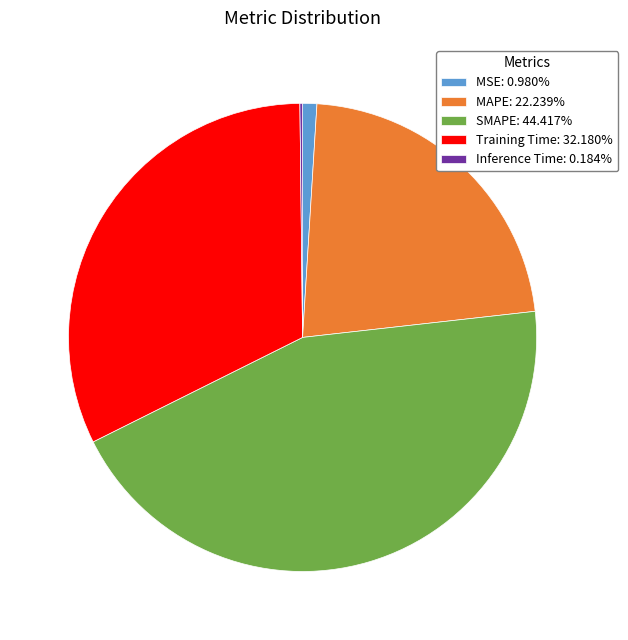

Is there a majority slice in this chart?

No